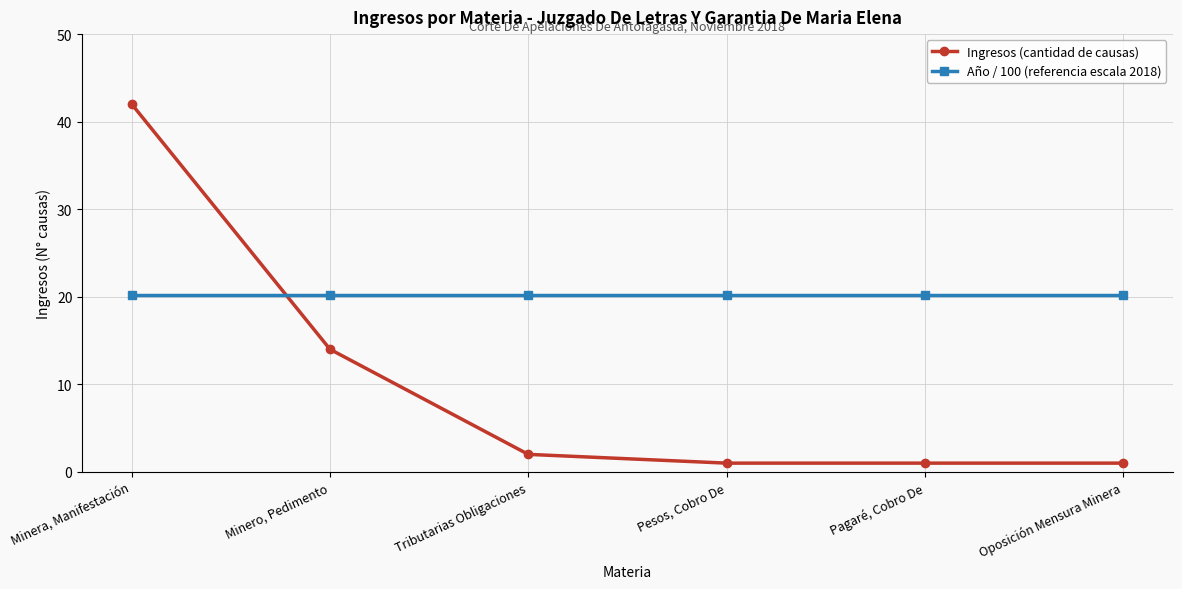

What is the total value across all series at Minera, Manifestación?

62.2